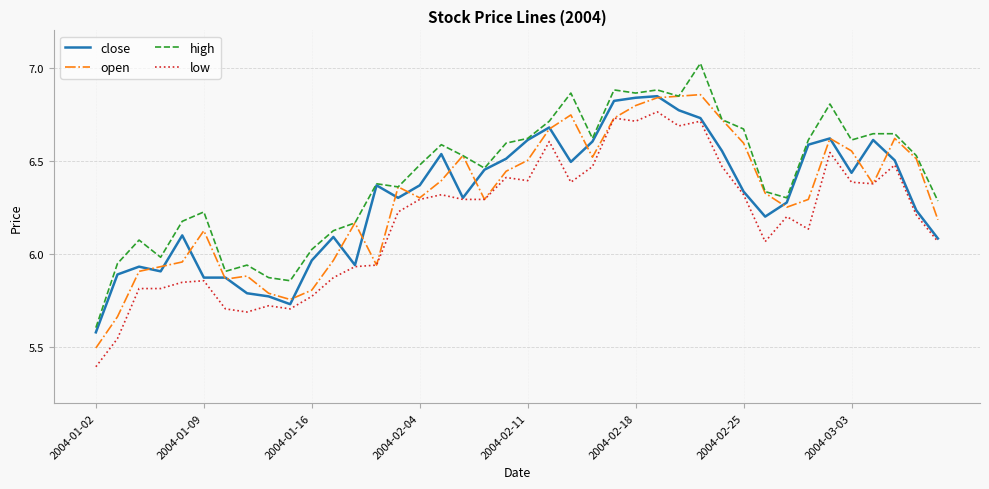

What is the minimum value shown in the chart?

5.4